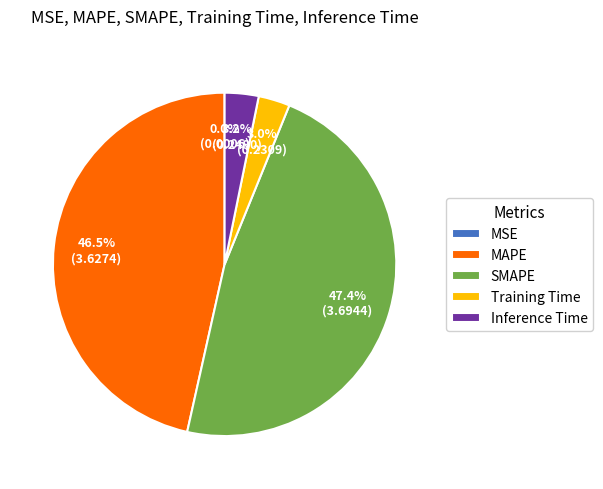

Does any single category account for the majority?

No